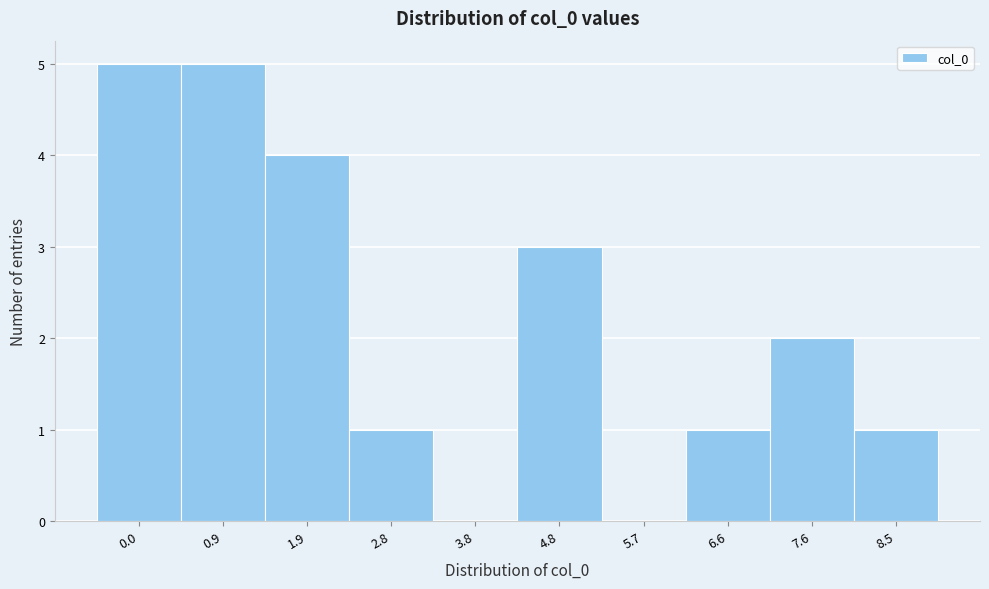

Reading left to right, extract all data points from this chart.

0.0=5	0.9=5	1.9=4	2.8=1	3.8=0	4.8=3	5.7=0	6.6=1	7.6=2	8.5=1